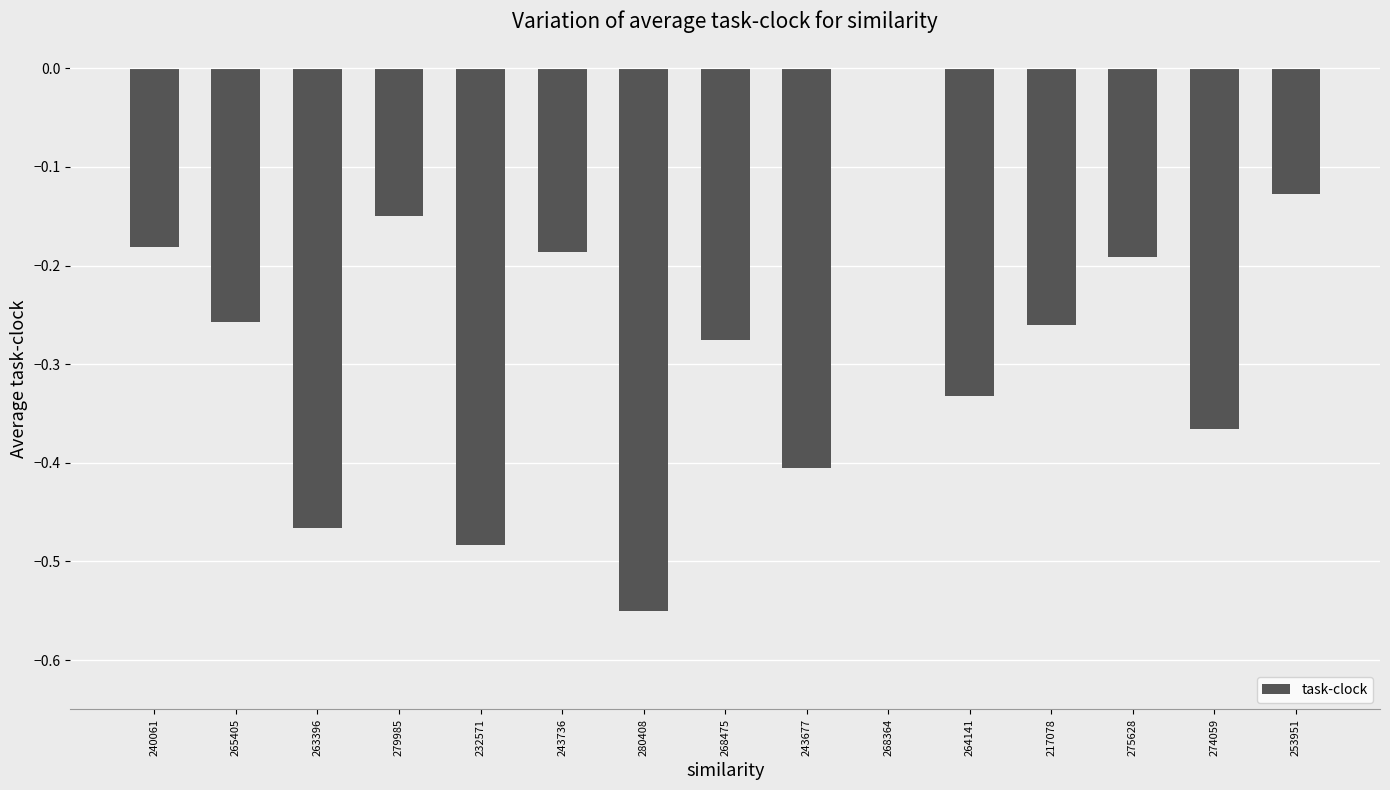

At which category does the chart reach its peak across all series?

268364